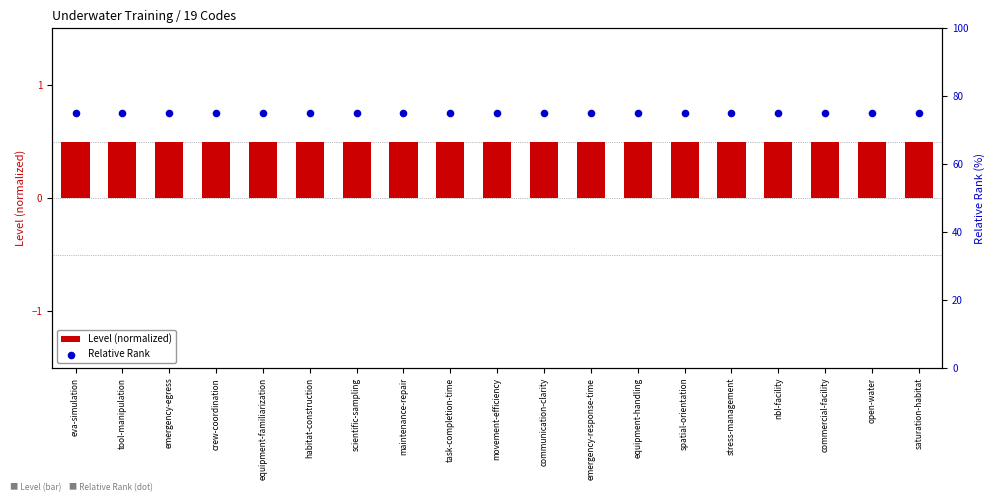

Which series has the largest total across all categories?

Relative Rank